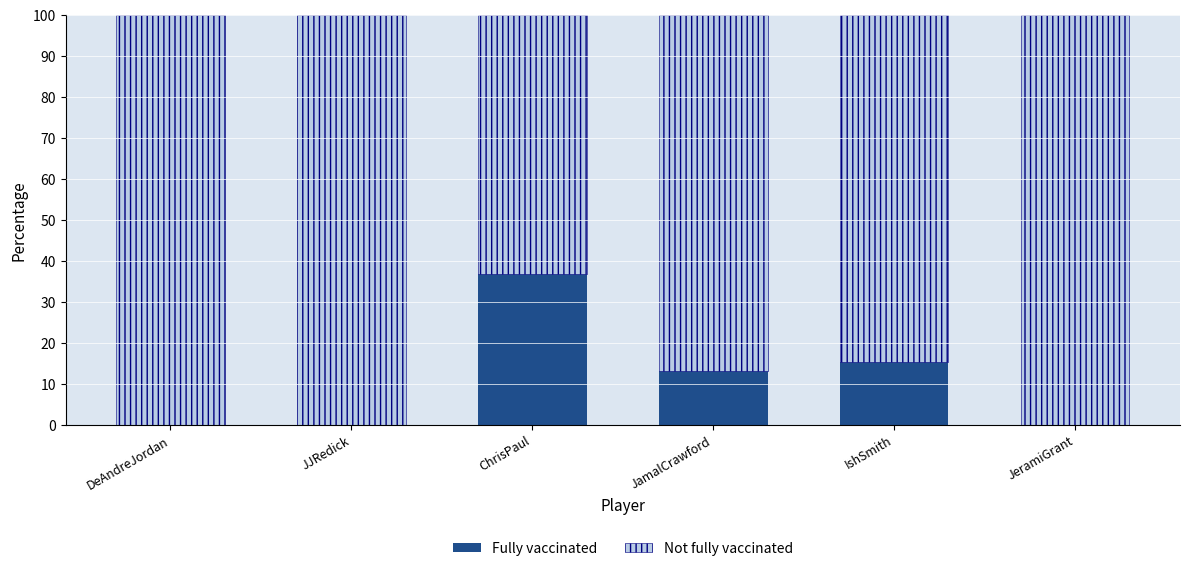

Reading left to right, transcribe the values for Fully vaccinated.

DeAndreJordan=0.0	JJRedick=0.0	ChrisPaul=36.8	JamalCrawford=13.0	IshSmith=15.2	JeramiGrant=0.0